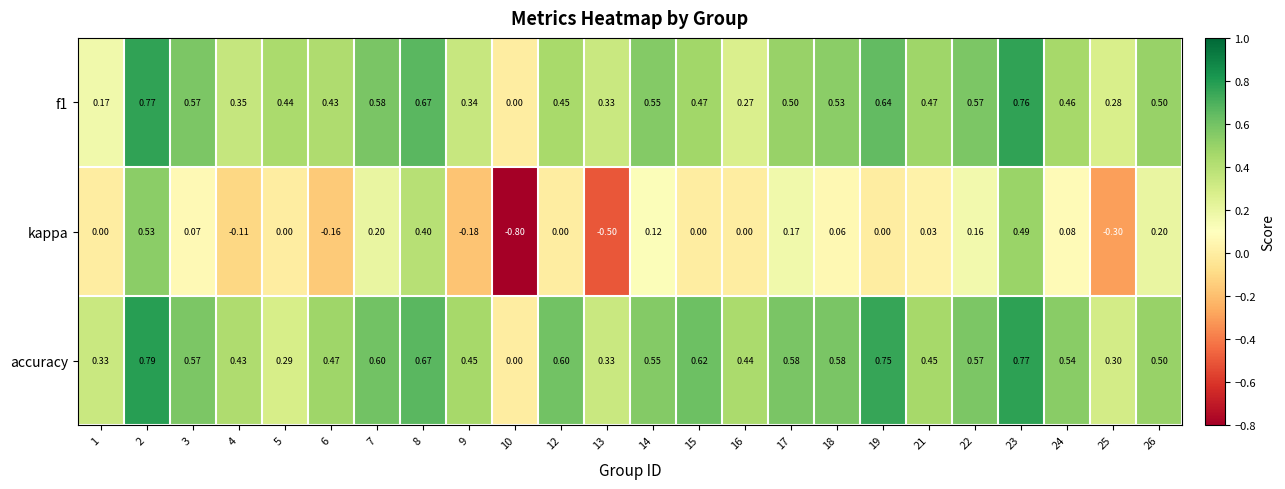

Is the value of accuracy at 16 greater than the value of f1 at 22?

No